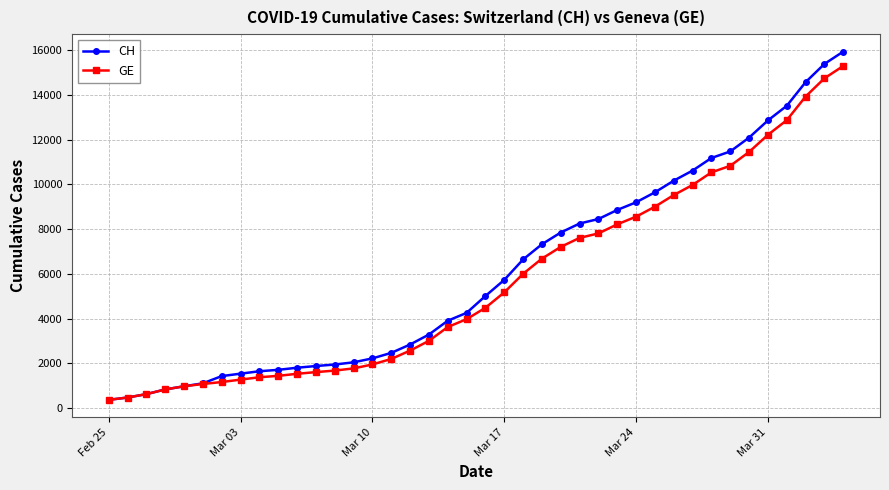

What is the maximum value shown in the chart?

15926